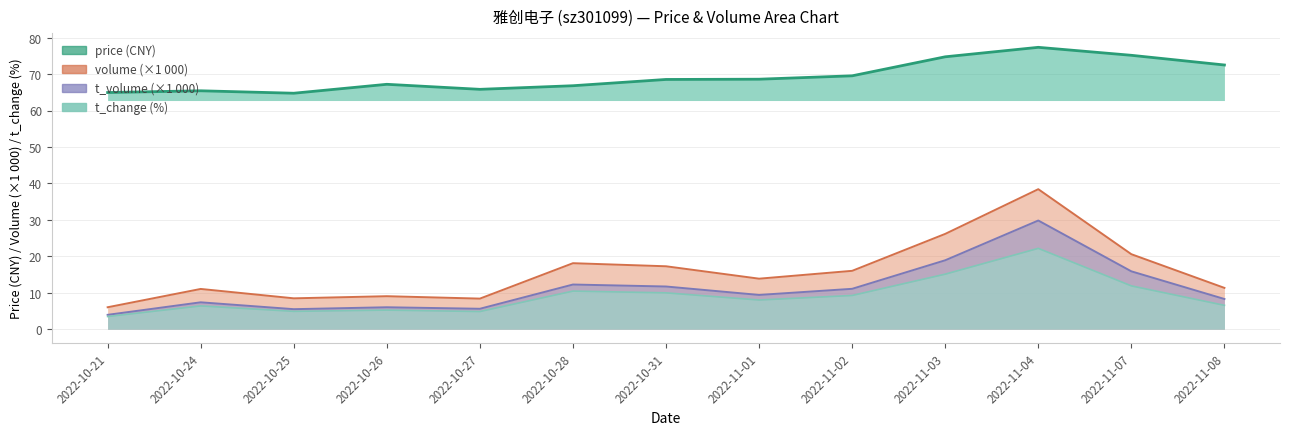

True or false: price has a value of 69.5 at 2022-11-02.

True